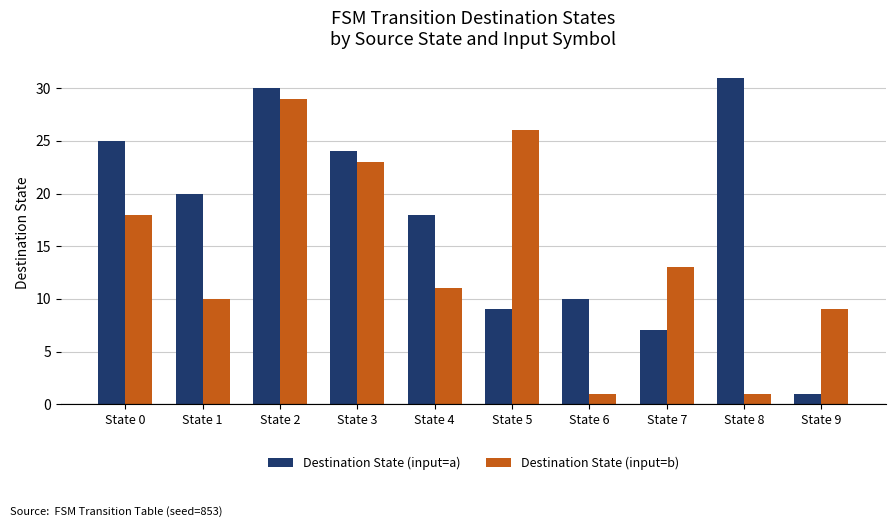

What is the sum of all Destination State (input=a) values?

175